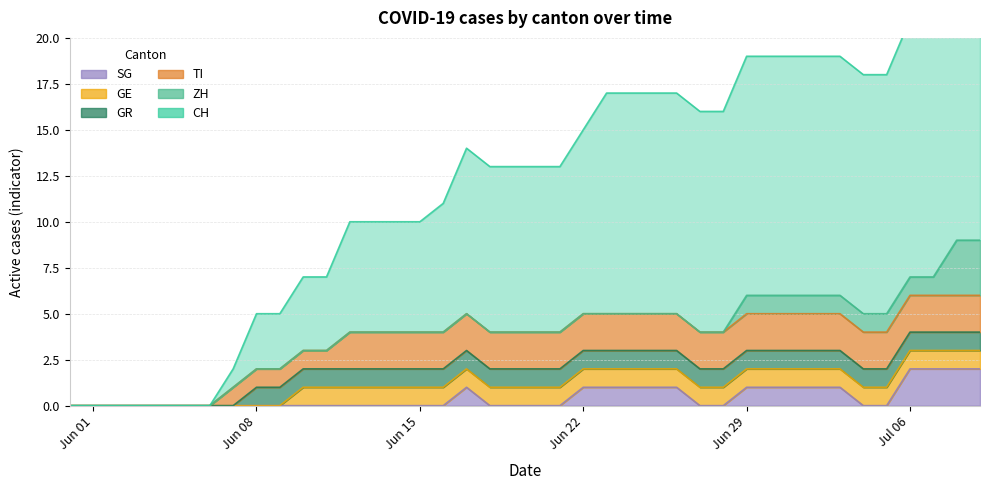

What is the difference between the highest and lowest values at 2020-07-06?

13